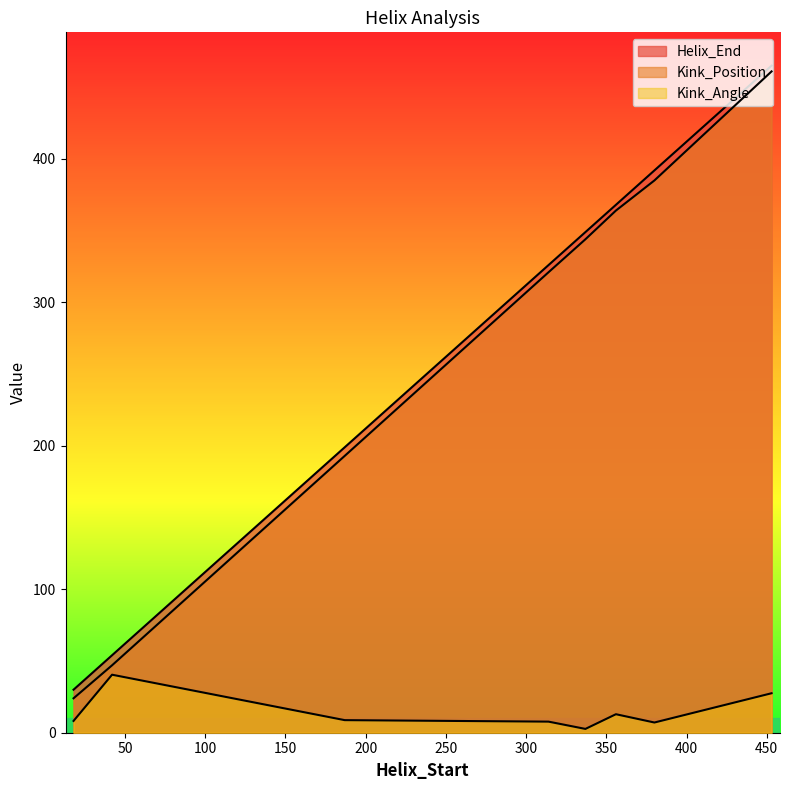

At which category does the chart reach its minimum across all series?

337